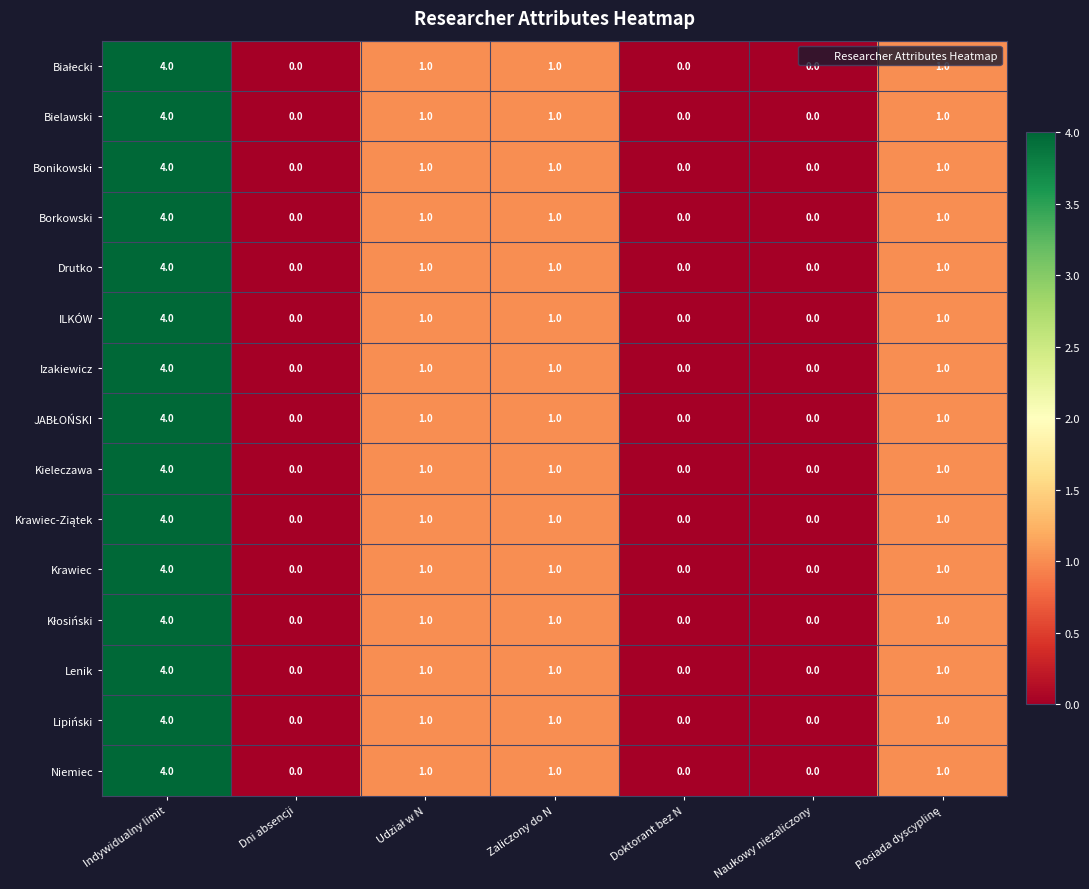

What is the sum of all ILKÓW values?

7